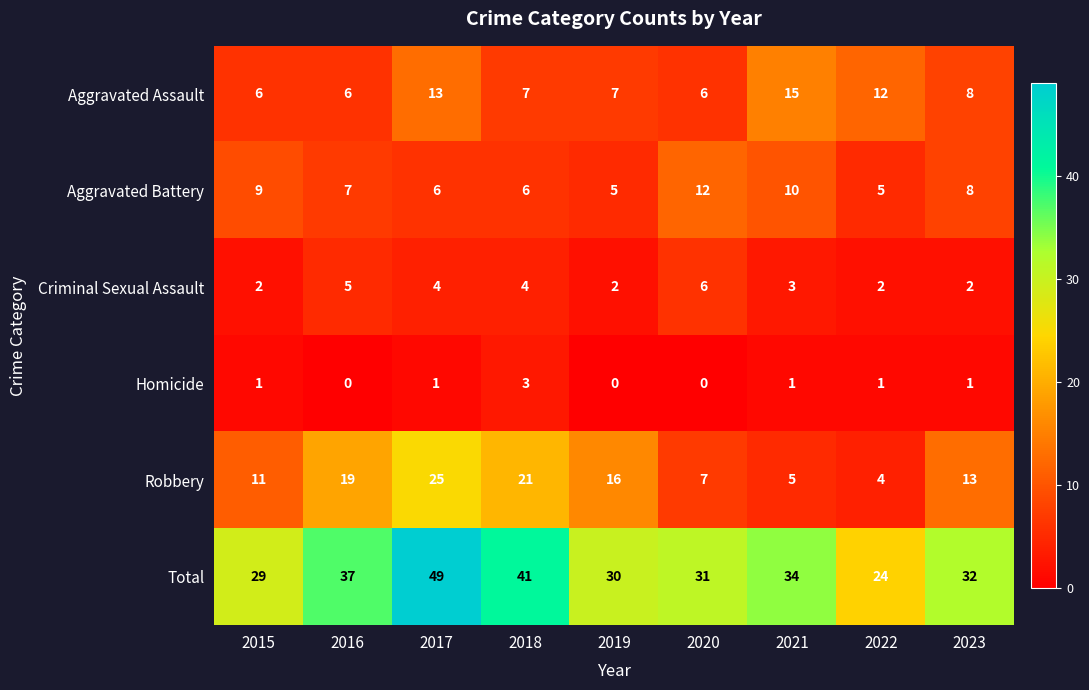

Rank the series by their maximum value, from highest to lowest.

Total, Robbery, Aggravated Assault, Aggravated Battery, Criminal Sexual Assault, Homicide